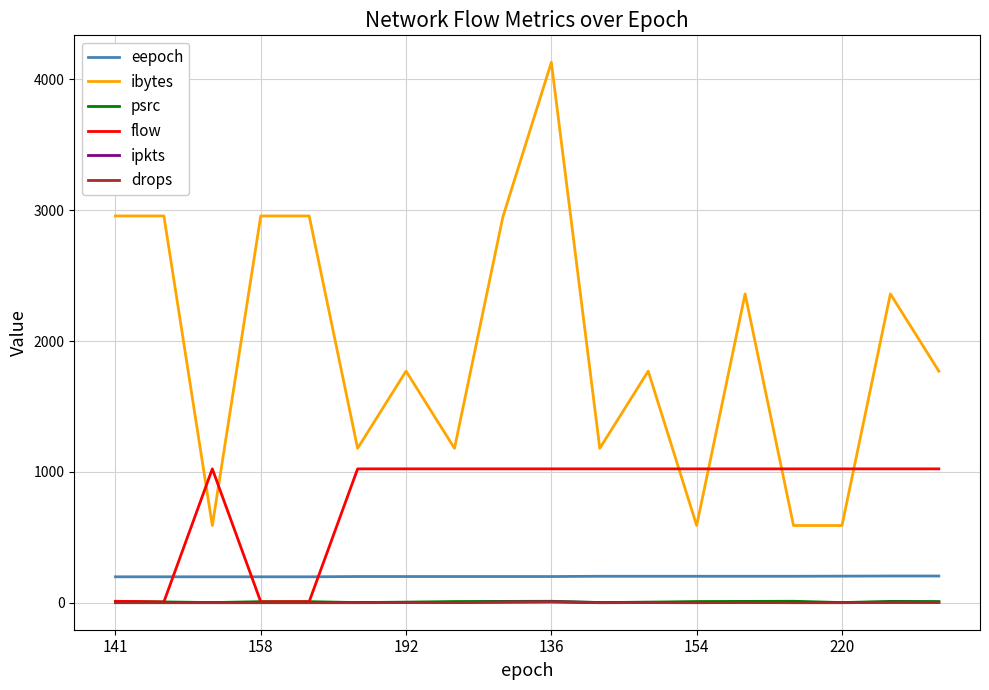

Which series has the largest total across all categories?

ibytes